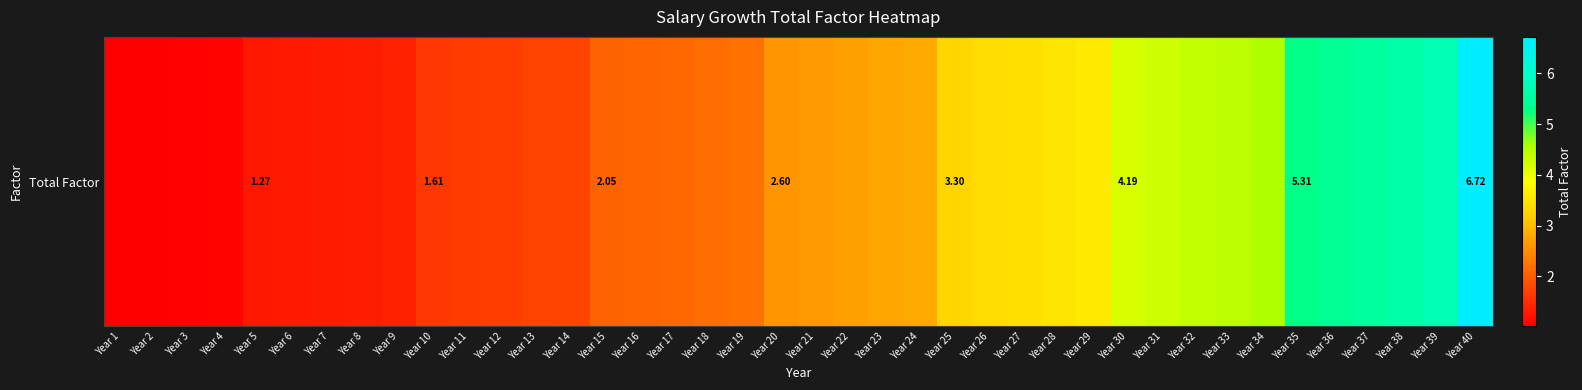

Reading right to left, what are all the values shown in this chart?

Year 40=6.7	Year 39=5.8	Year 38=5.6	Year 37=5.5	Year 36=5.4	Year 35=5.3	Year 34=4.5	Year 33=4.4	Year 32=4.4	Year 31=4.3	Year 30=4.2	Year 29=3.6	Year 28=3.5	Year 27=3.4	Year 26=3.4	Year 25=3.3	Year 24=2.8	Year 23=2.8	Year 22=2.7	Year 21=2.7	Year 20=2.6	Year 19=2.2	Year 18=2.2	Year 17=2.1	Year 16=2.1	Year 15=2.0	Year 14=1.7	Year 13=1.7	Year 12=1.7	Year 11=1.6	Year 10=1.6	Year 9=1.4	Year 8=1.3	Year 7=1.3	Year 6=1.3	Year 5=1.3	Year 4=1.1	Year 3=1.1	Year 2=1.0	Year 1=1.0